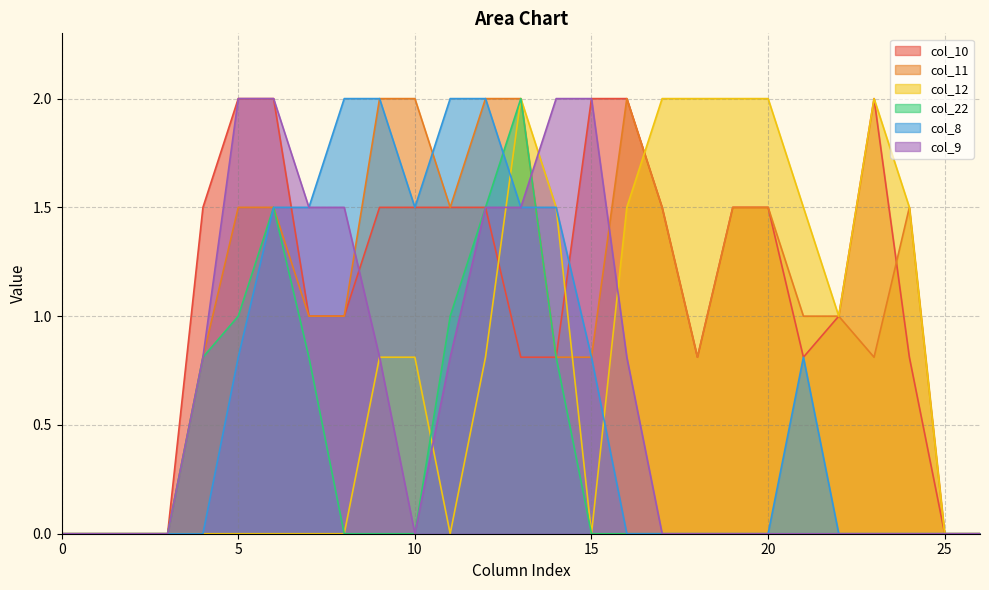

In col_22, how many points are higher than both neighbors (excluding endpoints)?

2